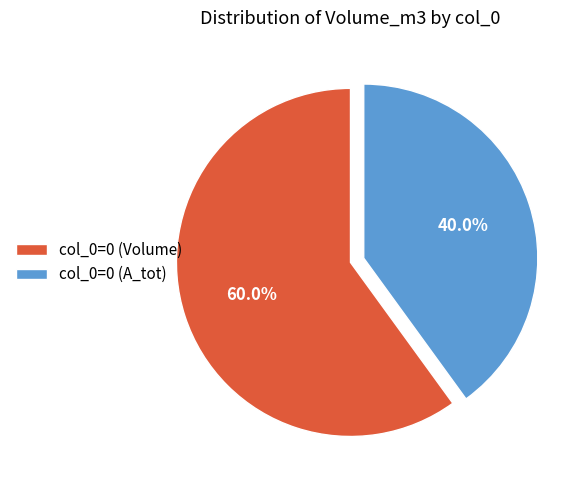

To the nearest percent, what is the difference between the largest and smallest slice percentages?

20%